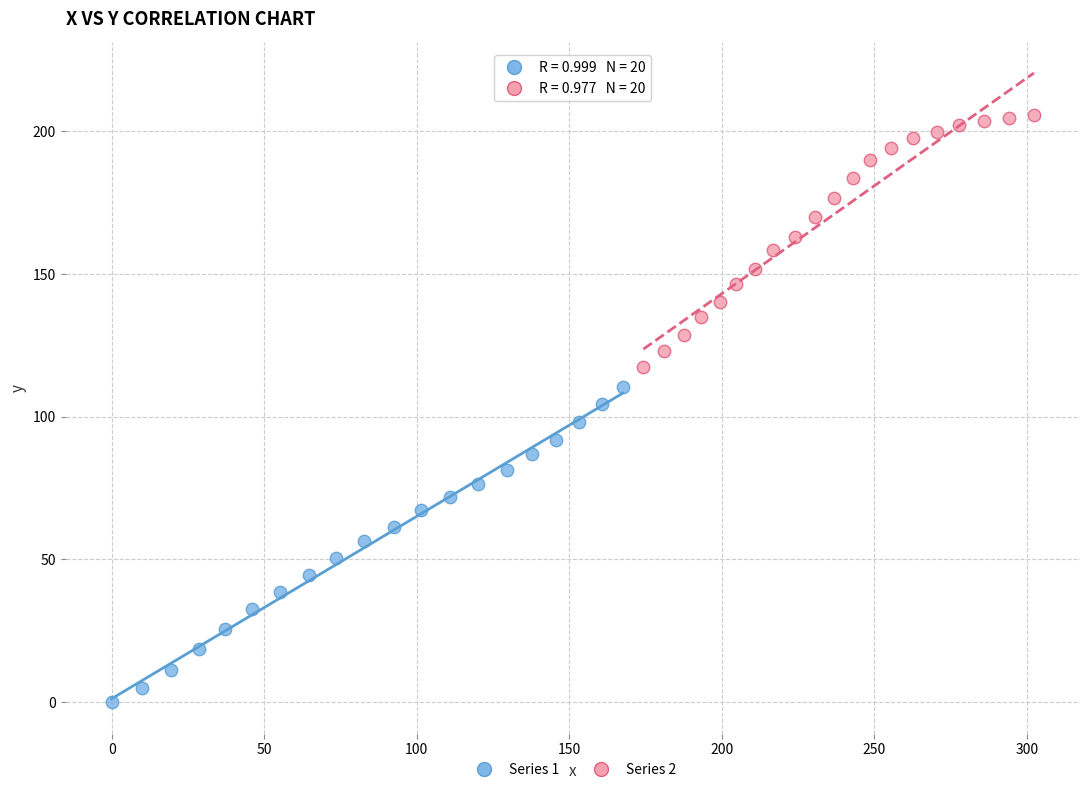

Which series has the largest Y range (max minus min)?

Series 1